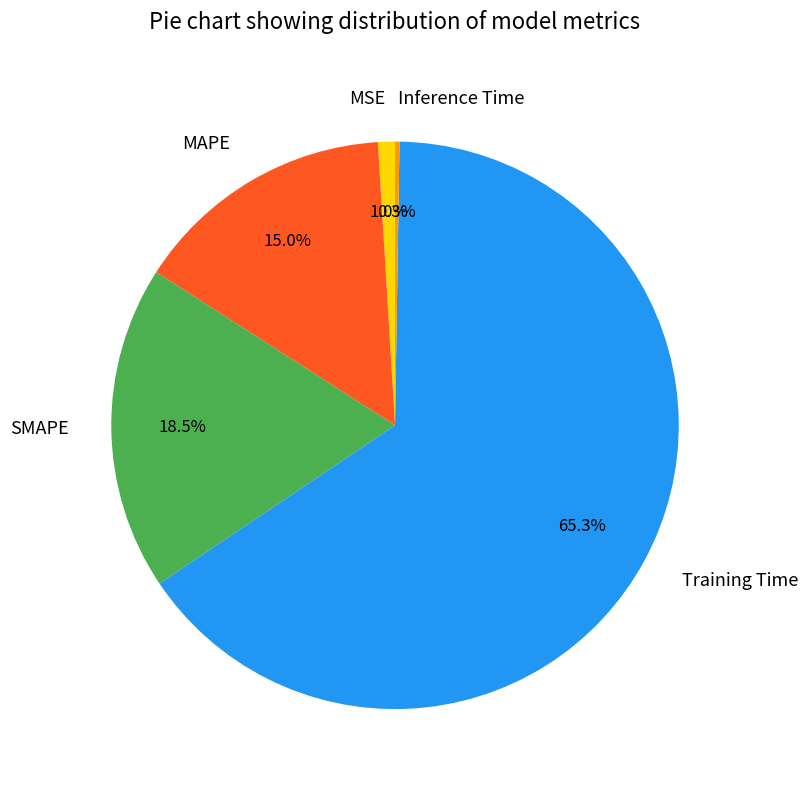

Which slice is the largest?

Training Time